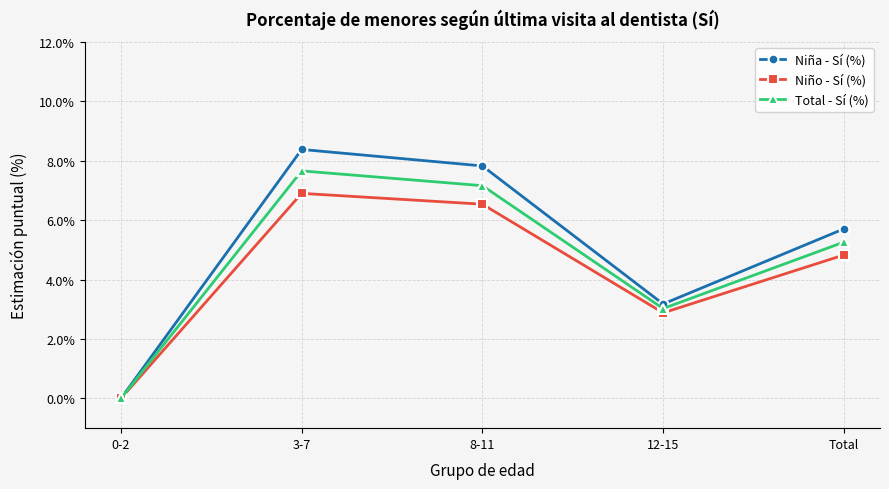

How many data points in Niña - Sí (%) are above 5?

3